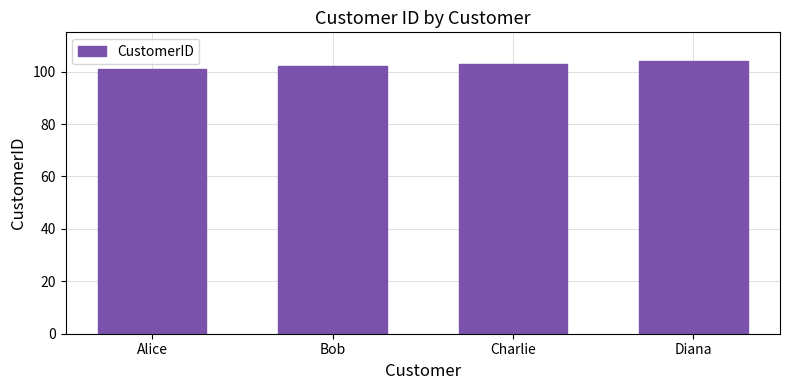

What is the minimum value shown in the chart?

101